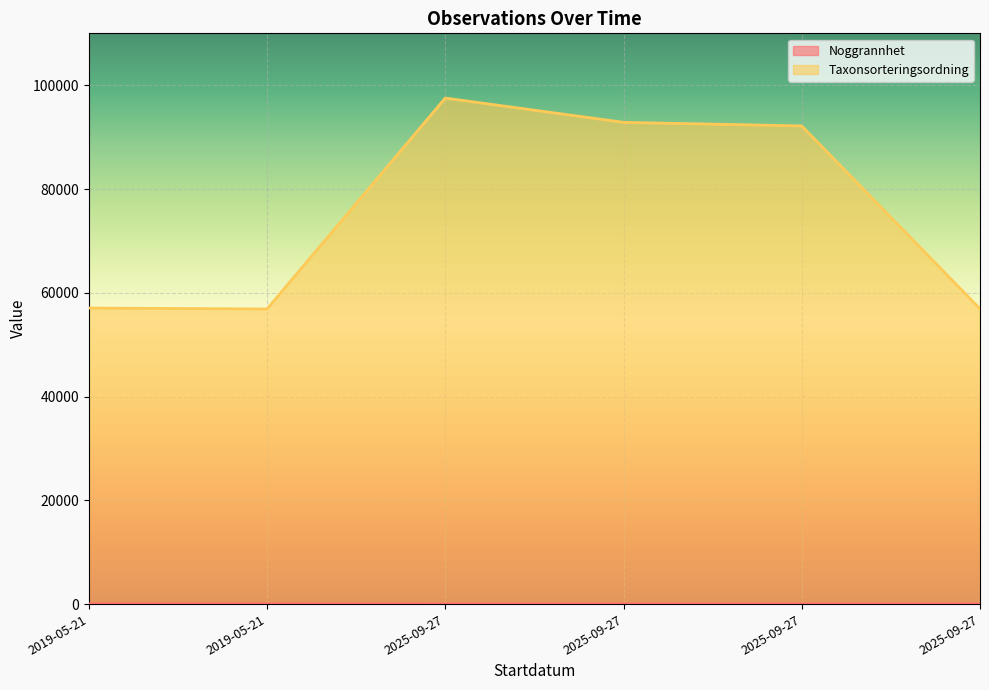

What is the difference between the maximum and minimum values in the Taxonsorteringsordning series?

40635